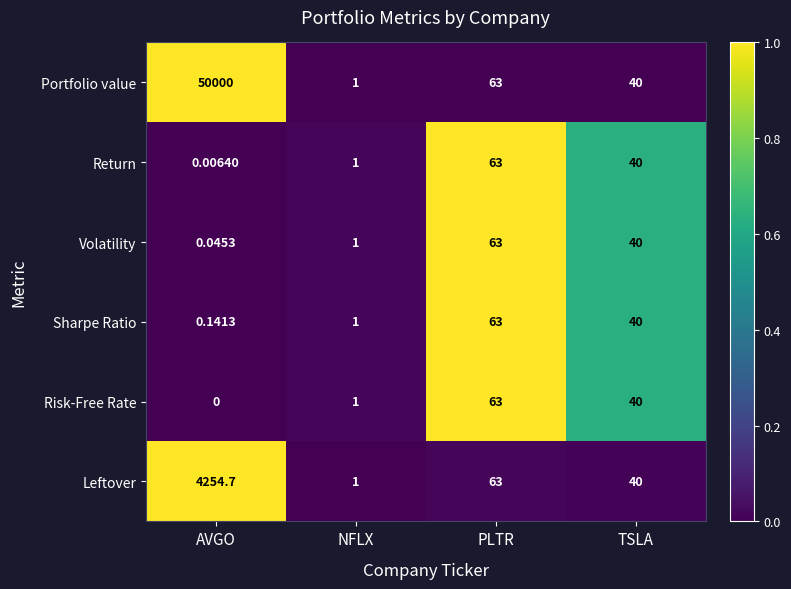

Which series has the widest spread of values?

Portfolio value